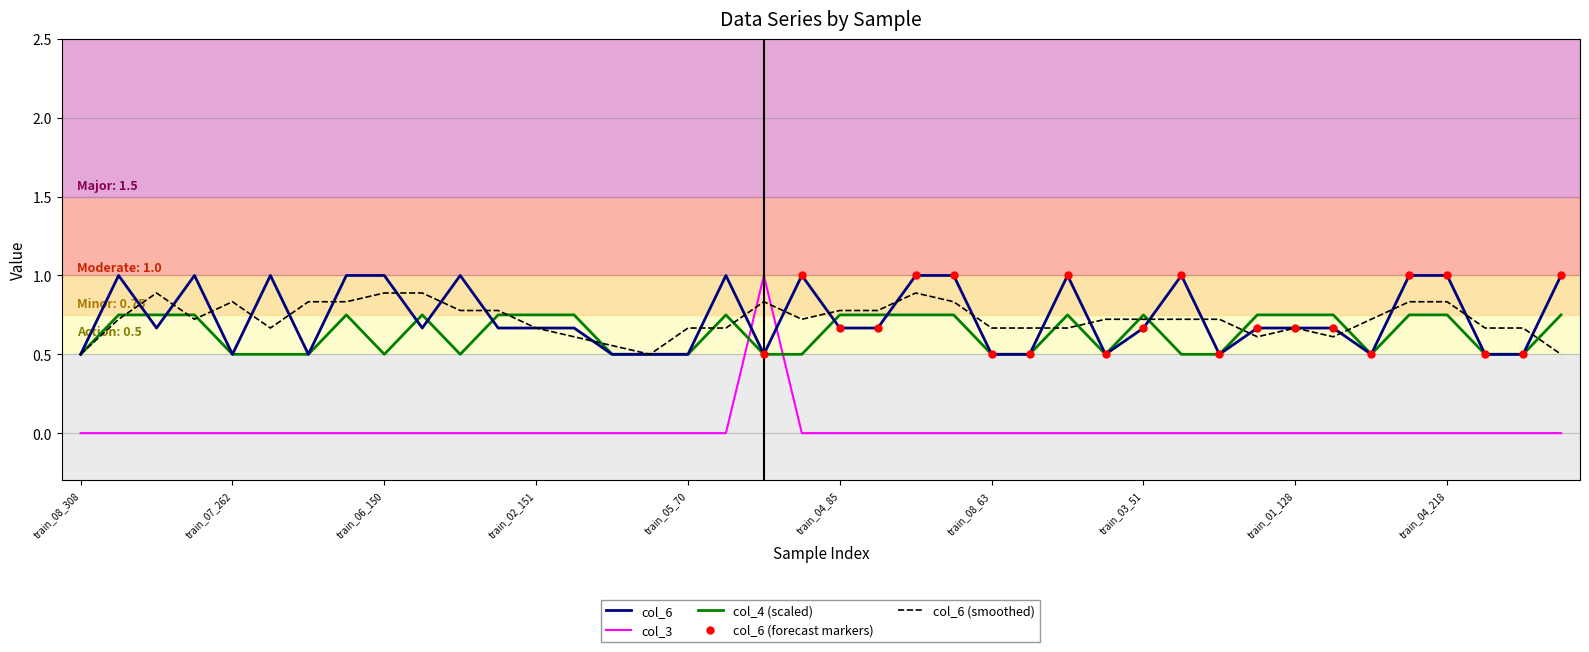

What is the maximum value shown in the chart?

1.0